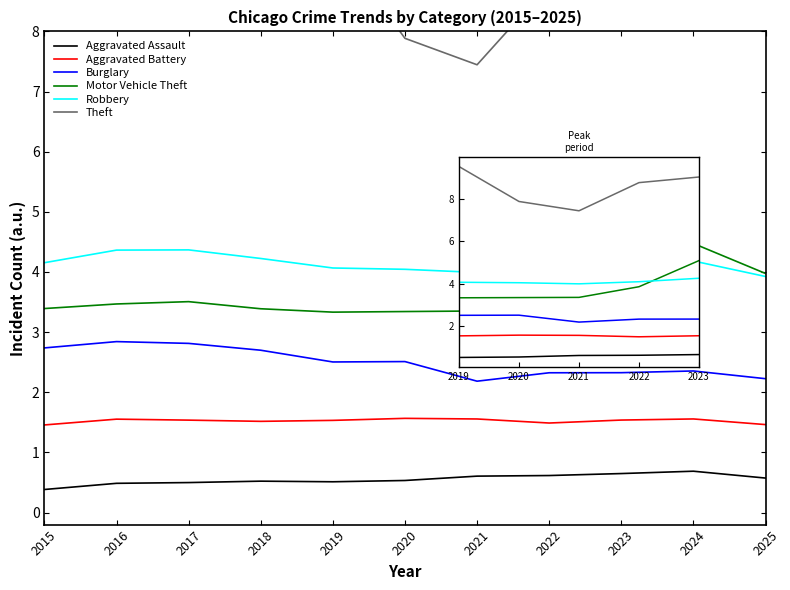

True or false: Motor Vehicle Theft and Theft cross at least once.

False